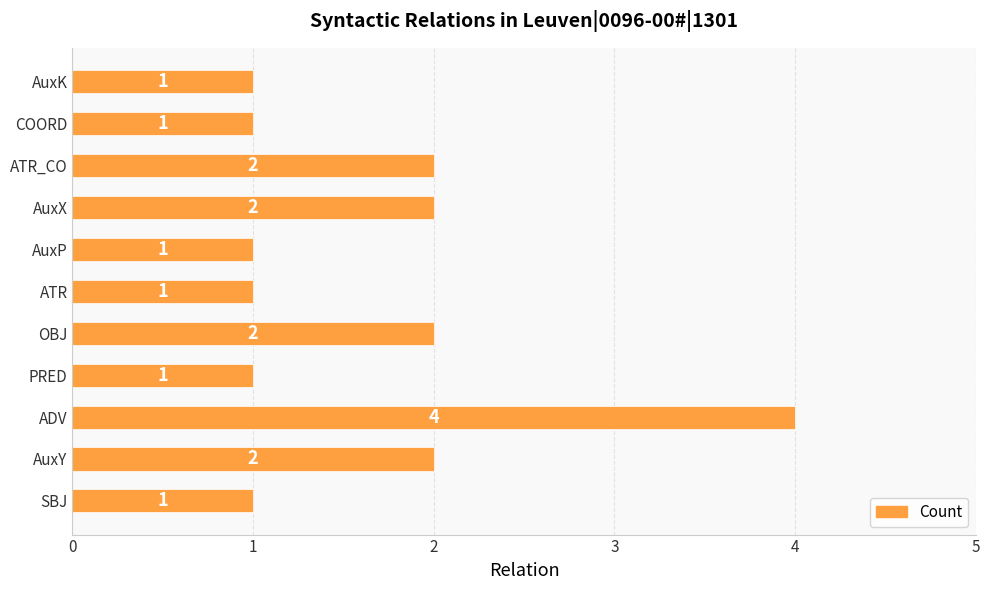

Reading bottom to top, extract all data points from this chart.

1	2	4	1	2	1	1	2	2	1	1